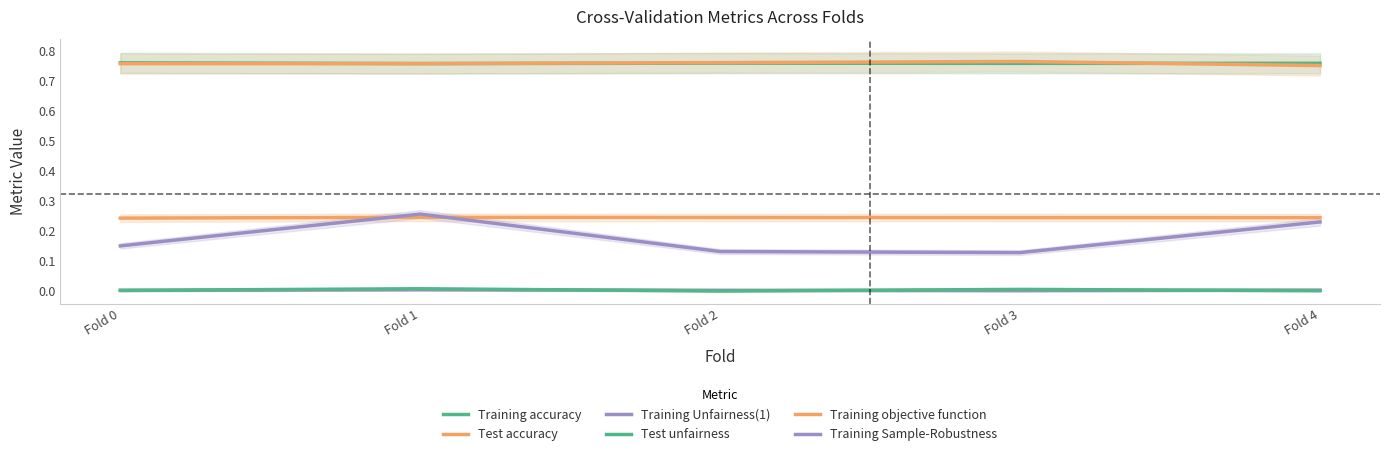

What is the average value of the Training accuracy series?

0.8